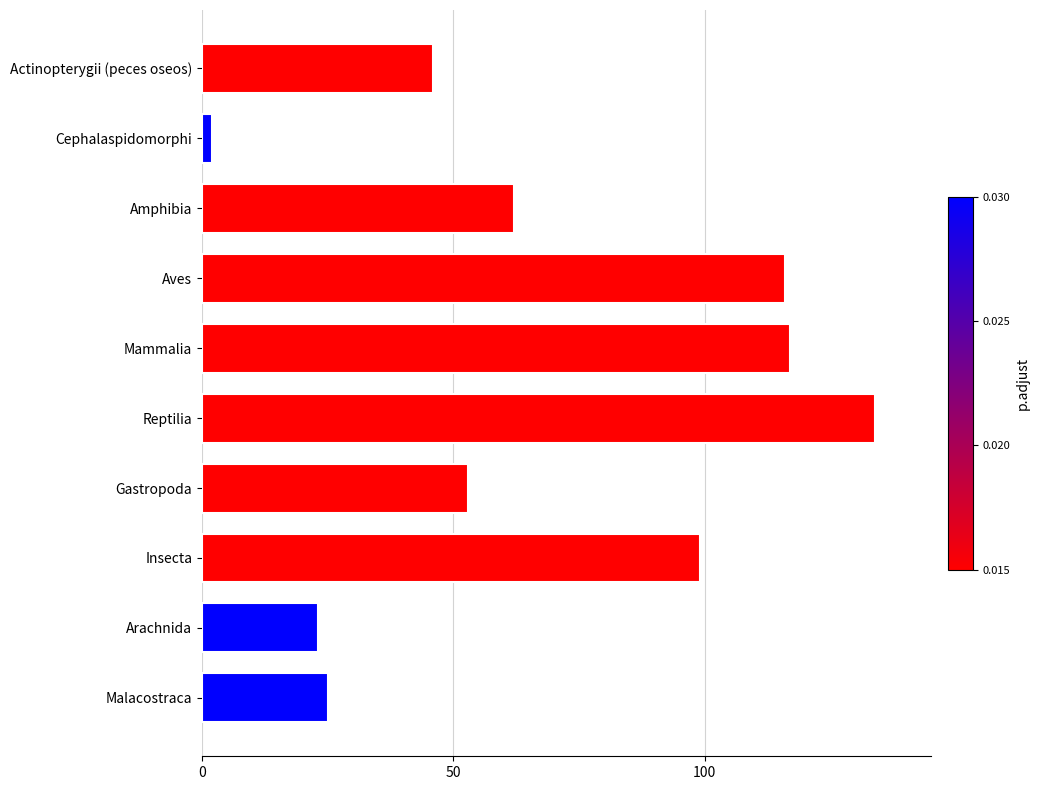

Is it true that the value at Malacostraca is 36?

False